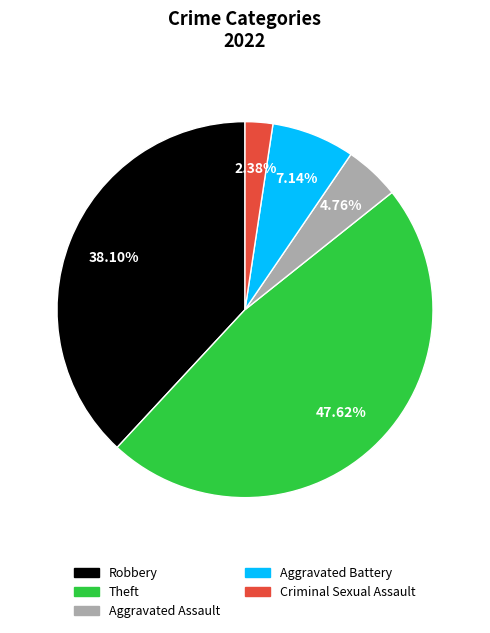

To the nearest percent, what is the difference between the largest and smallest slice percentages?

45%